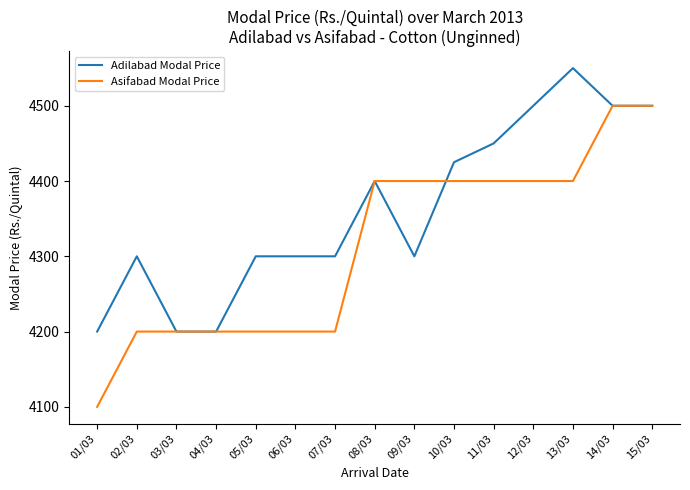

What are all the series names shown in the legend?

Adilabad Modal Price, Asifabad Modal Price